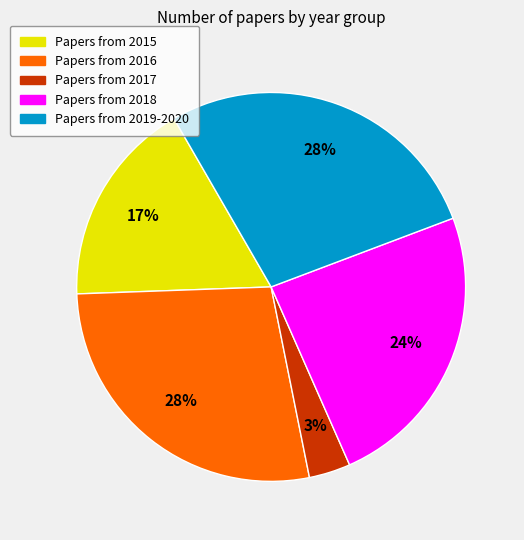

How many slices are in this pie chart?

5